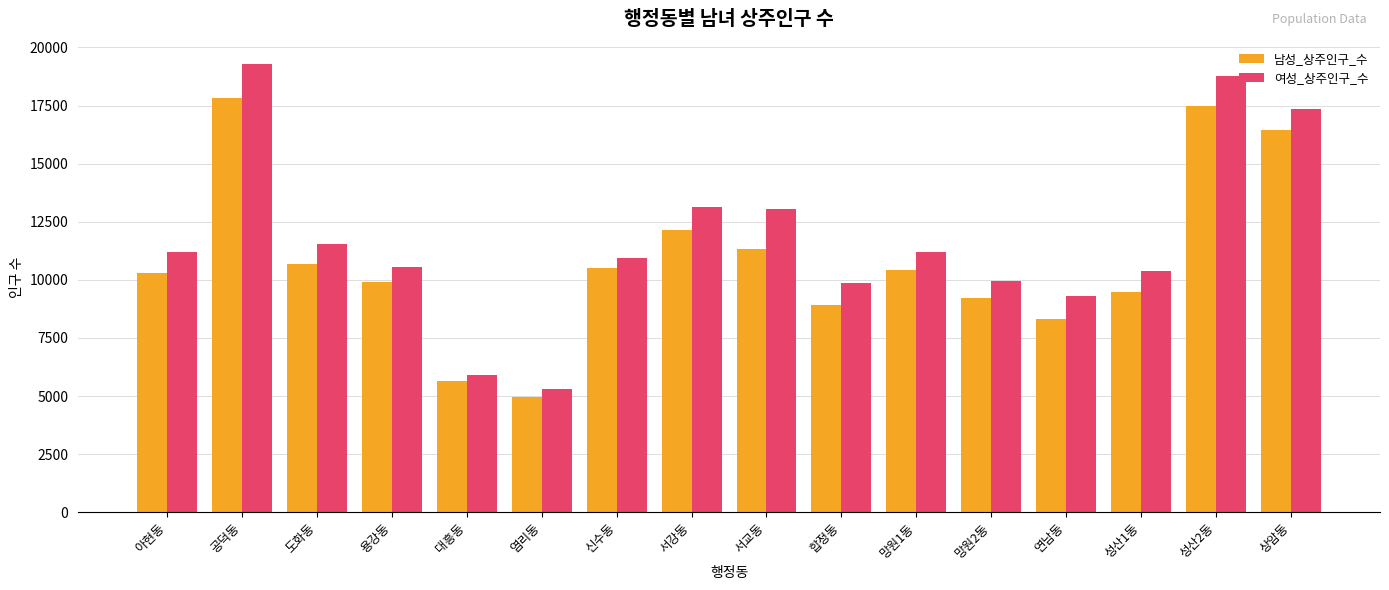

What is the total value across all series at 합정동?

18775